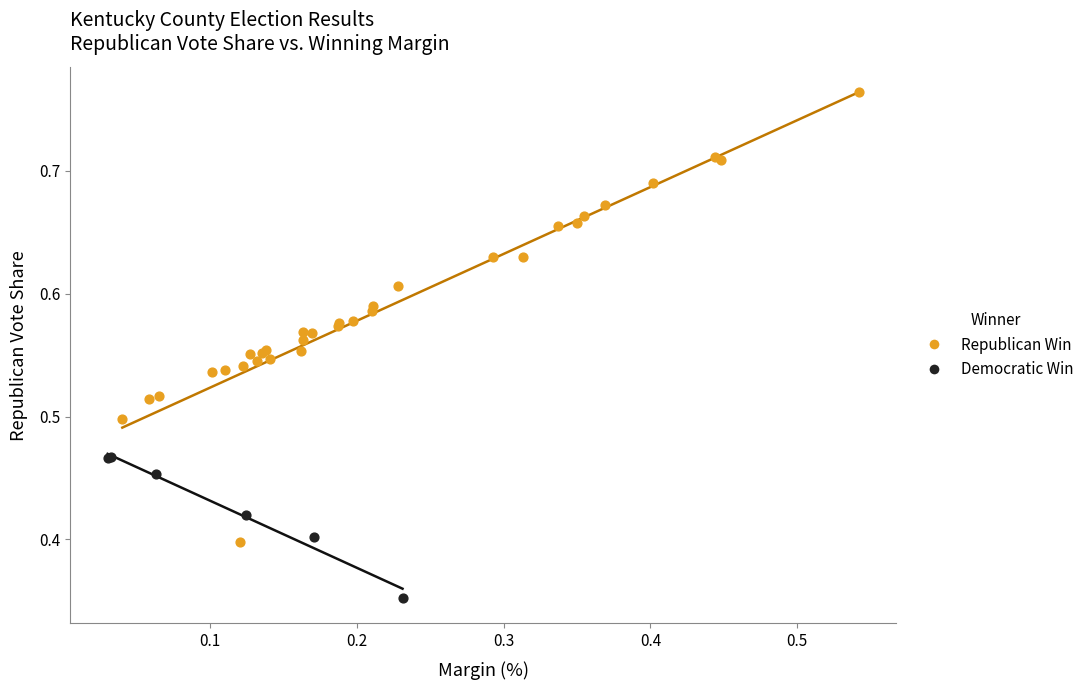

Which series contains the lowest Y value?

Democratic Win